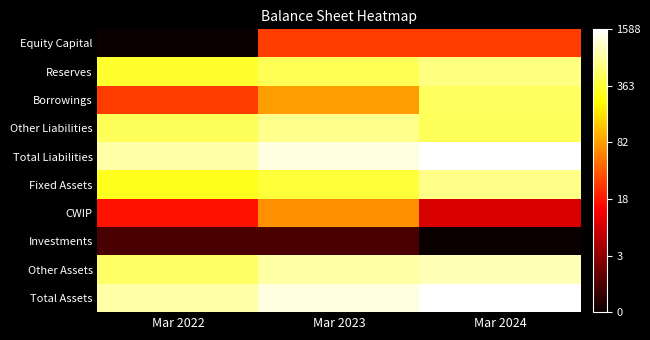

Which label corresponds to the smallest value in the chart?

Mar 2022